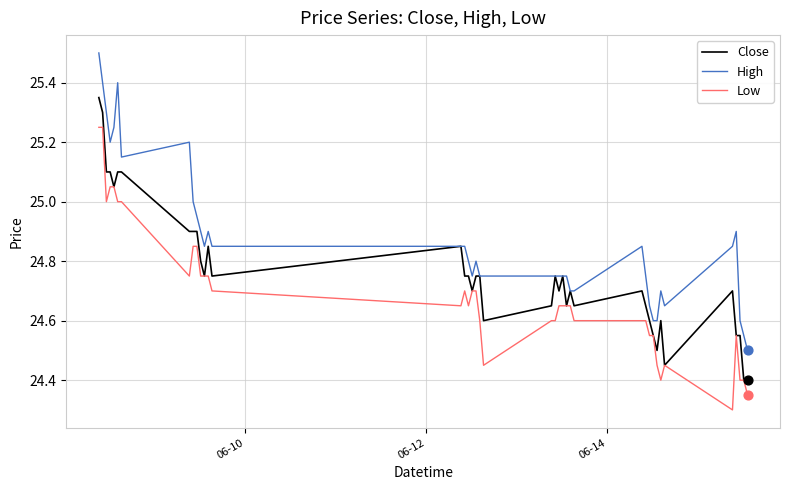

True or false: Low and High cross at least once.

False